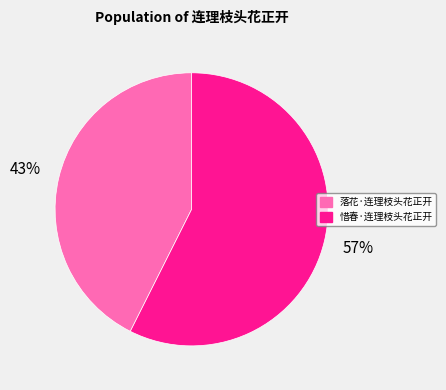

To the nearest percent, what is the combined percentage of 惜春·连理枝头花正开 and 落花·连理枝头花正开?

100%